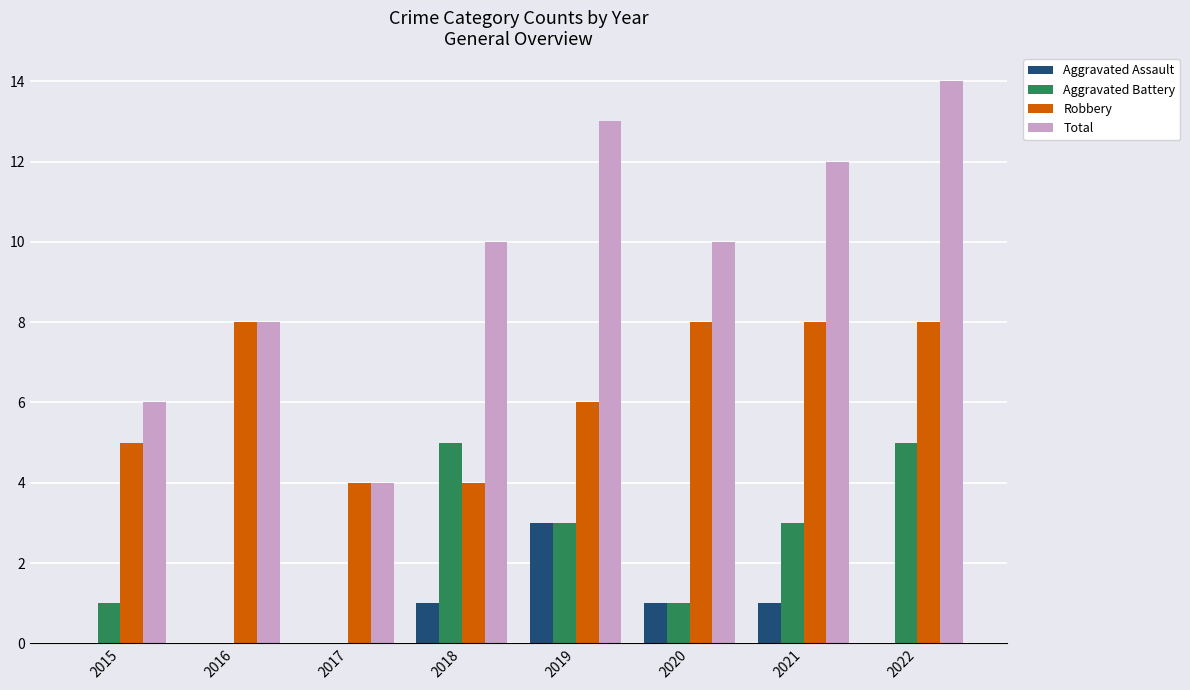

What is the total value across all series at 2017?

8